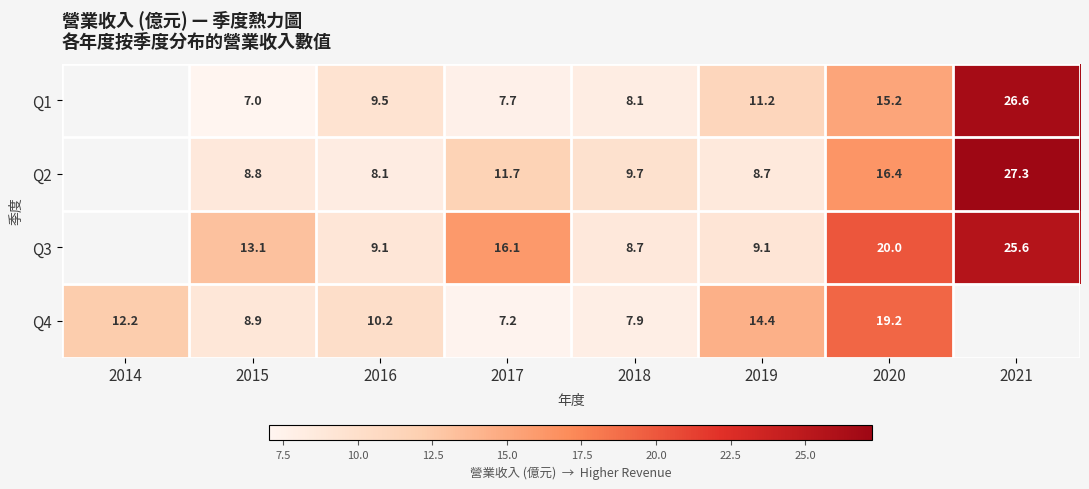

Count the number of categories in the chart.

8